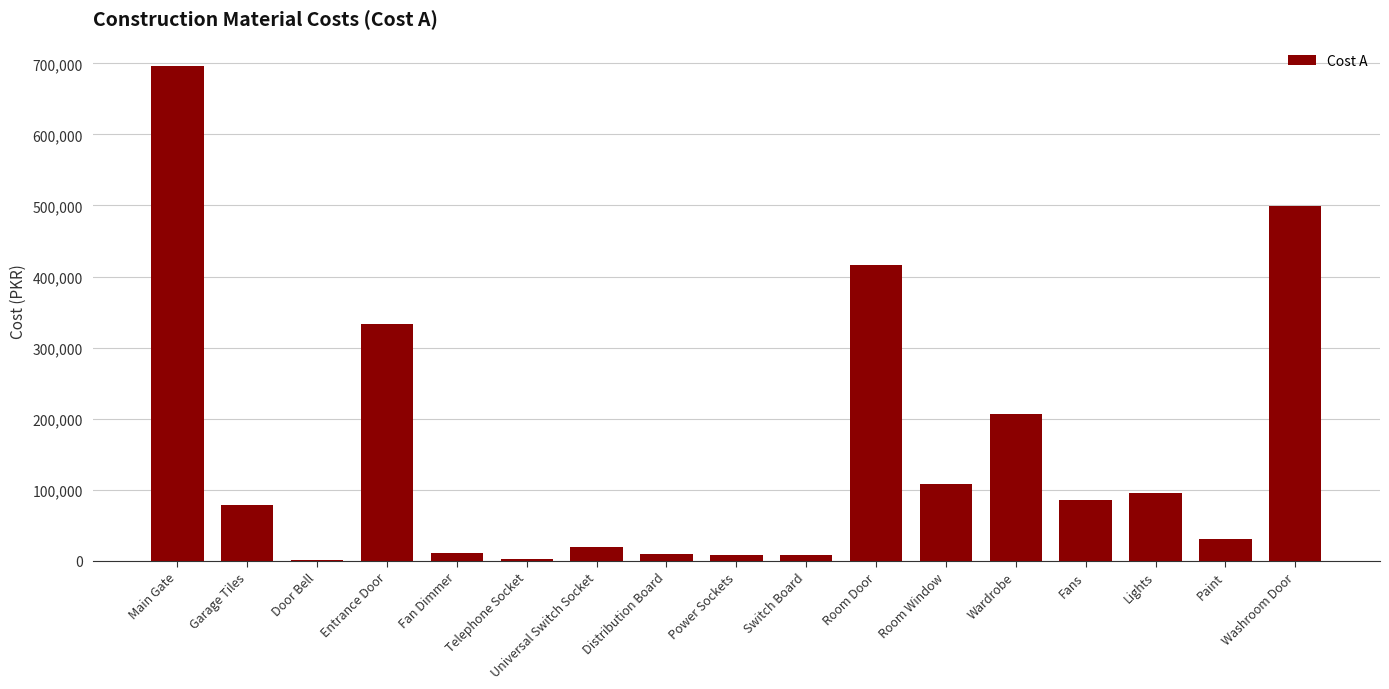

Which has a higher value, Wardrobe or Universal Switch Socket?

Wardrobe